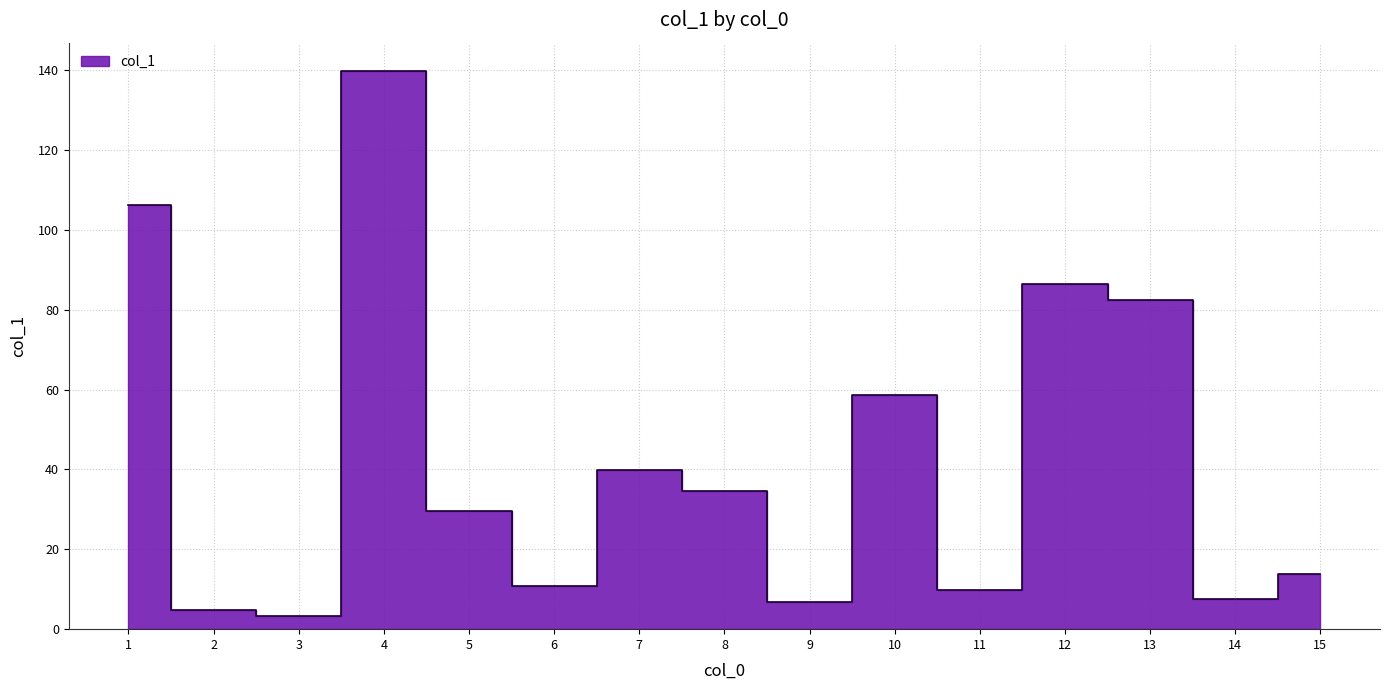

Which has a higher value, 1 or 9?

1